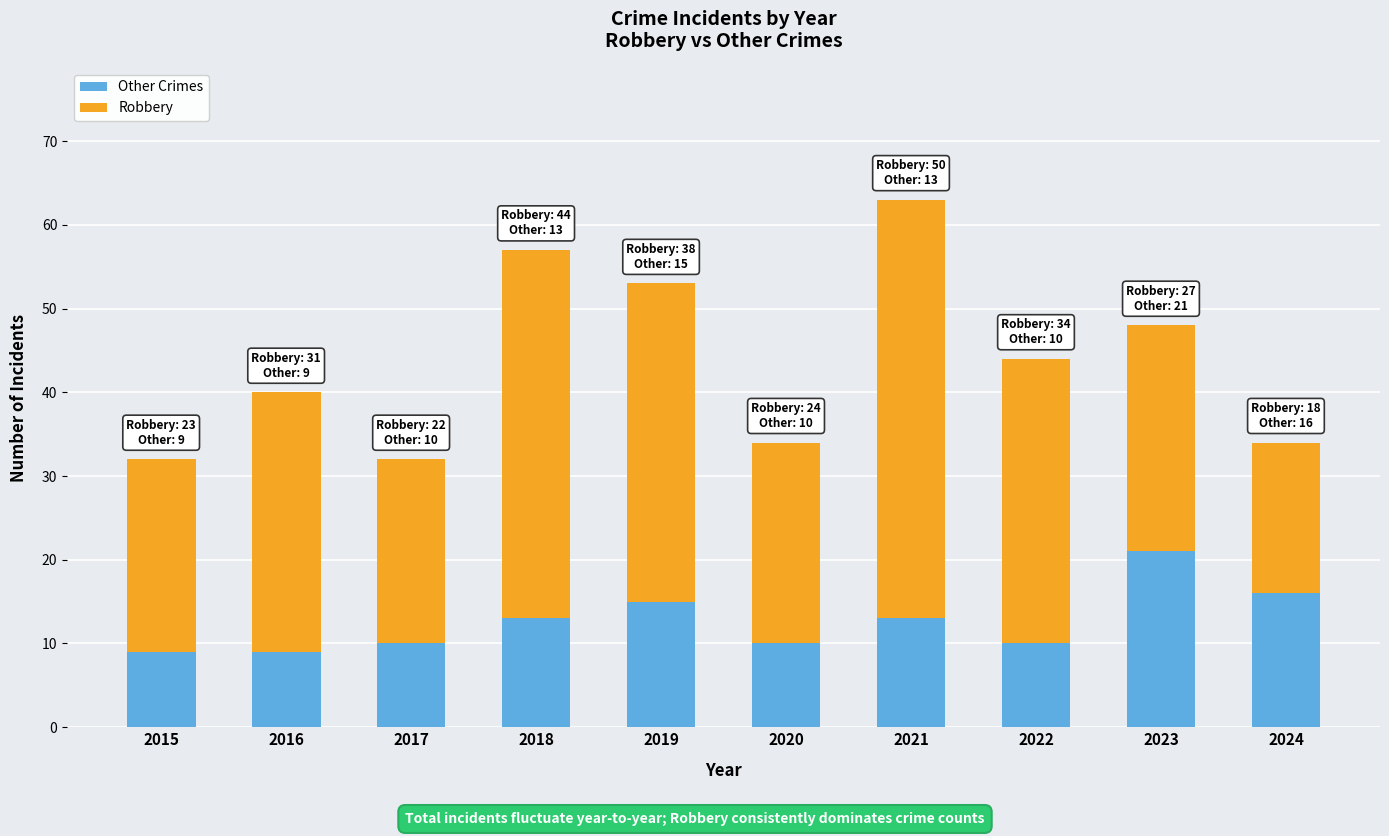

How many data points in Other Crimes are less than 13?

5